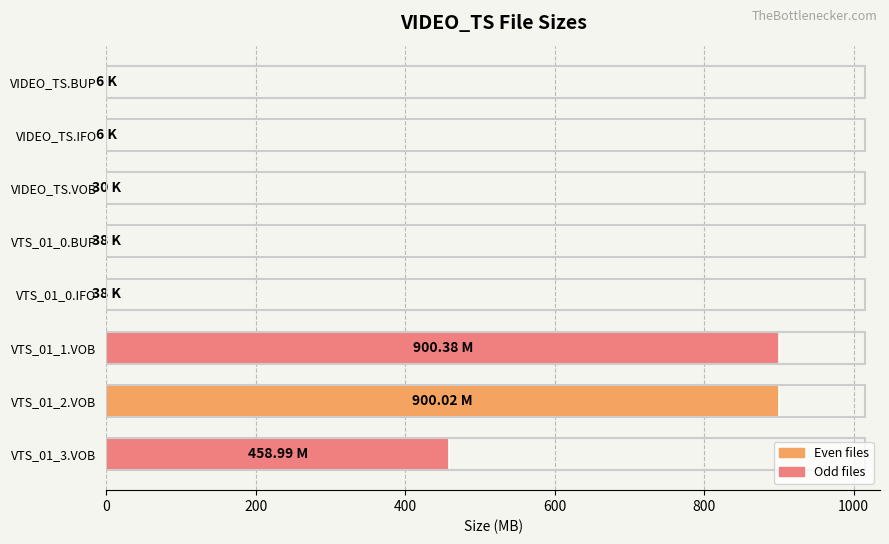

What is the sum of all values?

2259.5